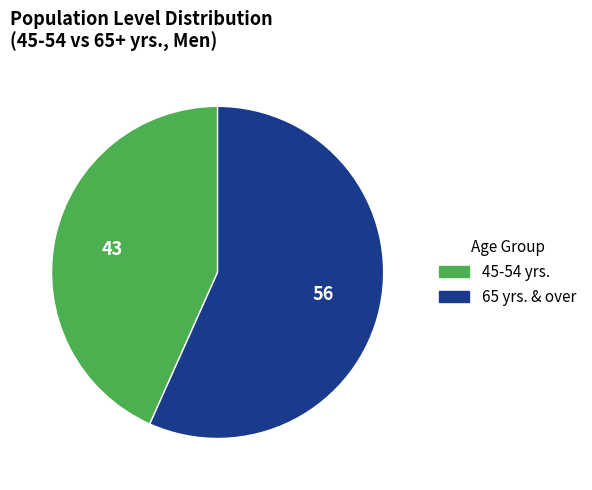

Does any single category account for the majority?

Yes